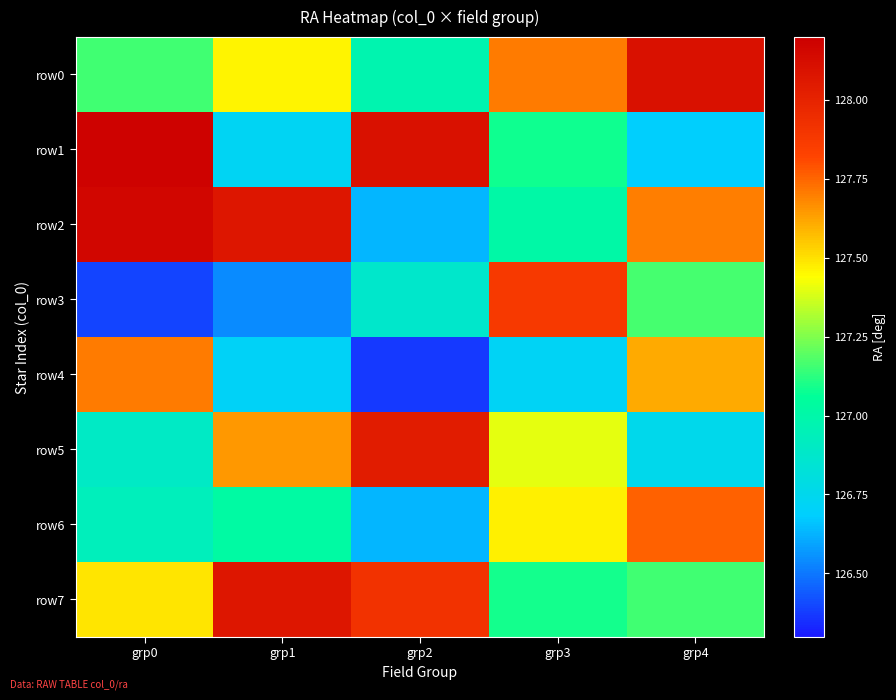

Which series has the largest total across all categories?

row7